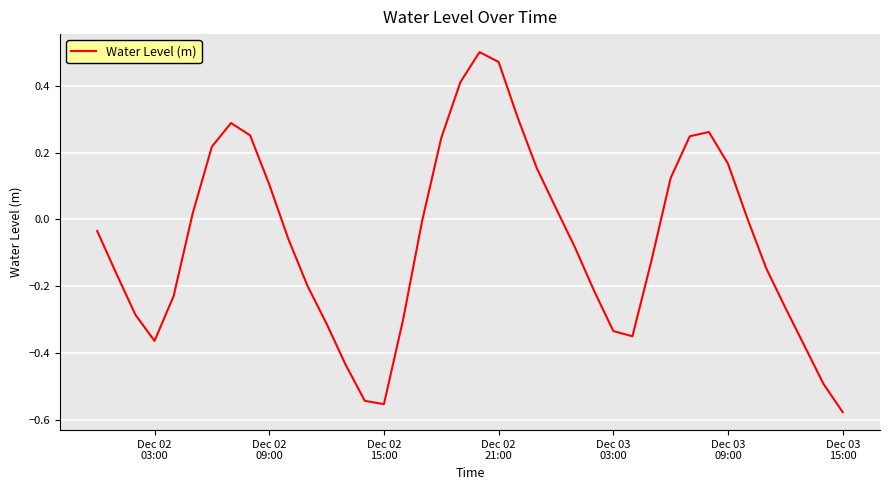

What is the sum of all values?

-2.6